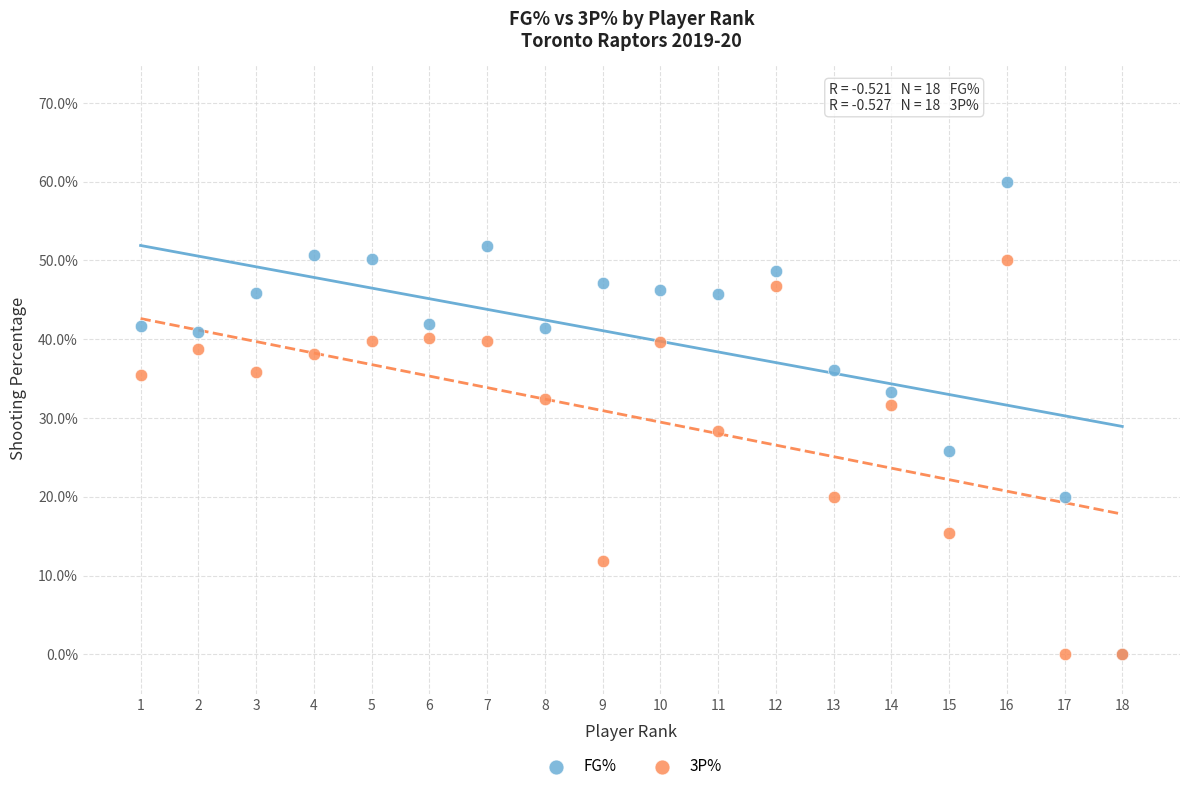

What are all the series names shown in the legend?

FG%, 3P%